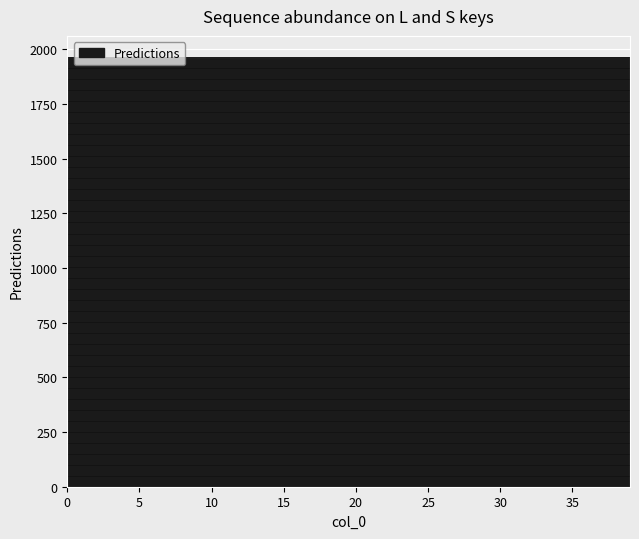

What is the smallest value displayed?

1961.6